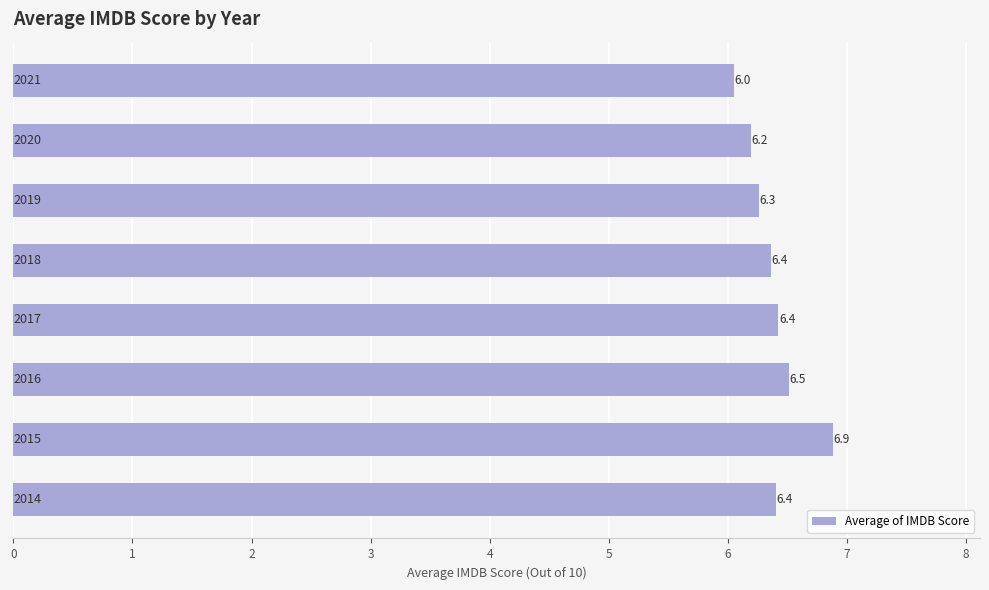

What is the maximum value shown in the chart?

6.9